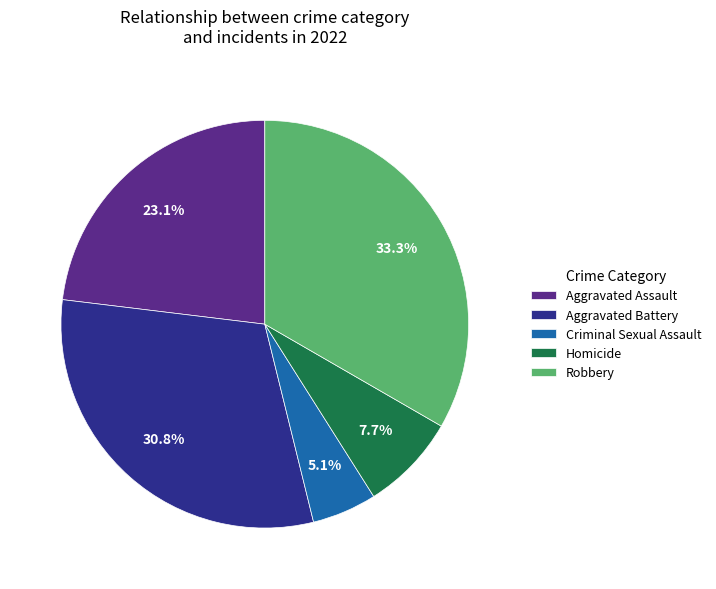

Between Aggravated Assault and Robbery, which is larger?

Robbery